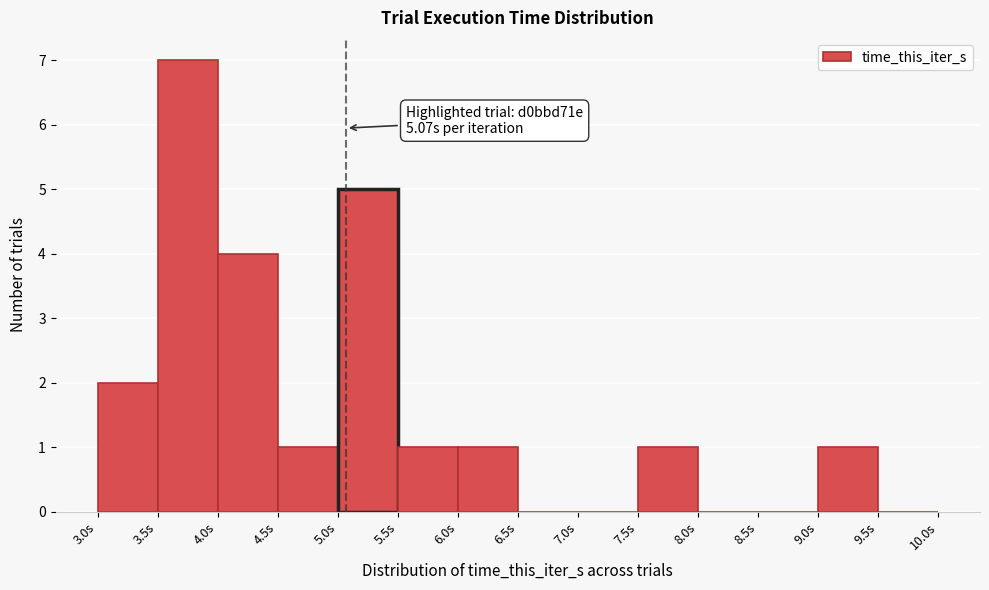

Which range on the x-axis has the tallest bar?

3.5 to 4.0